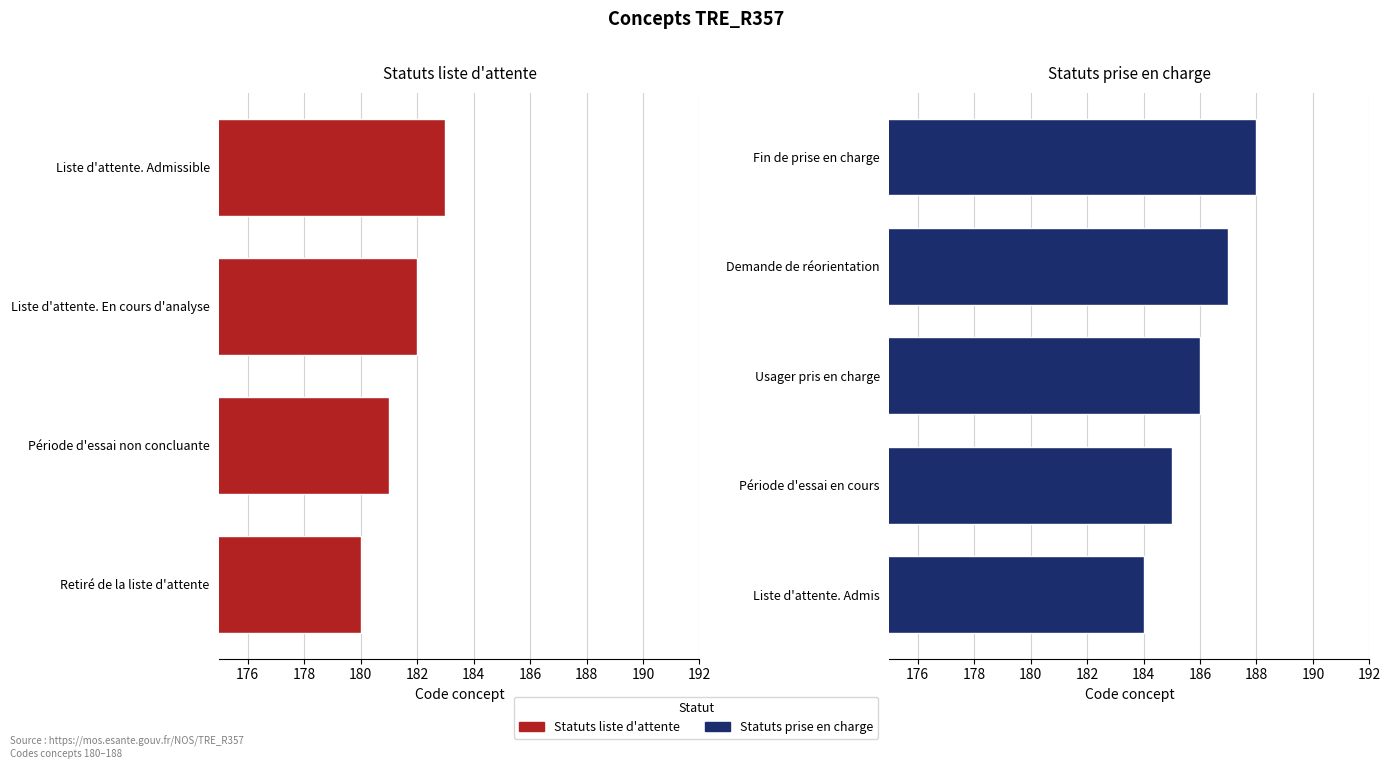

Does the chart contain any negative values?

No